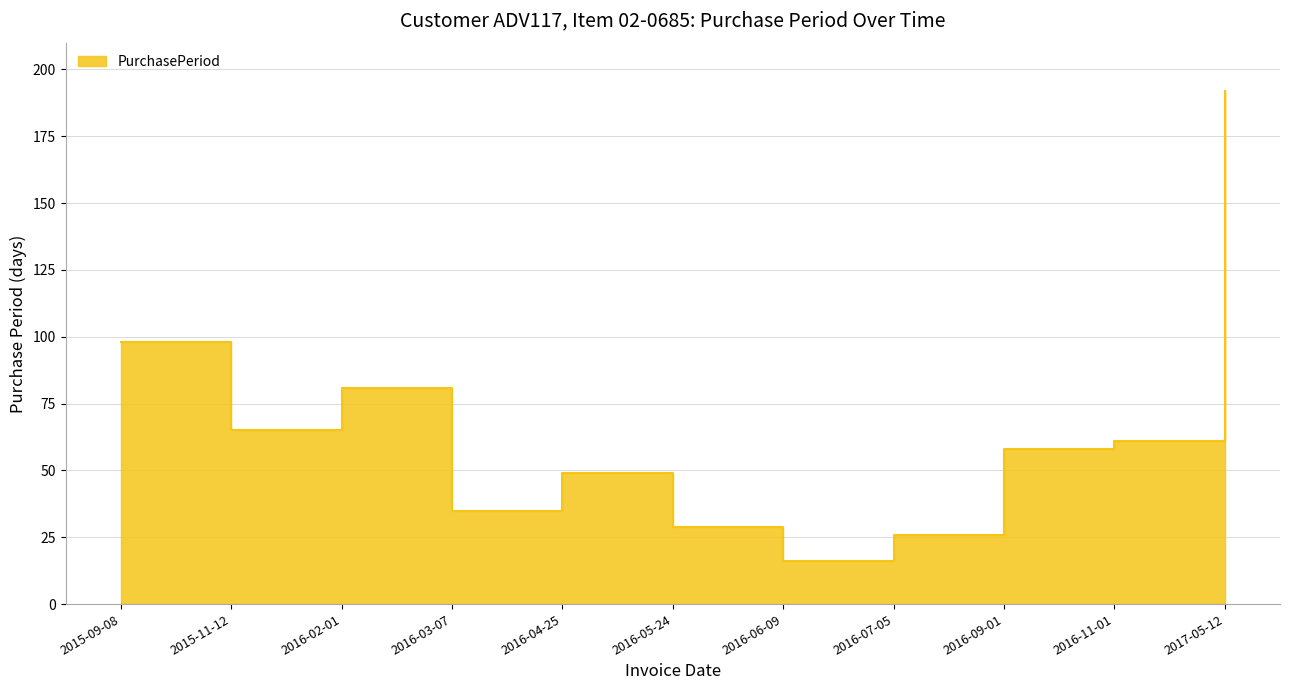

What is the sum of the values at 2015-09-08 and 2016-07-05?

124